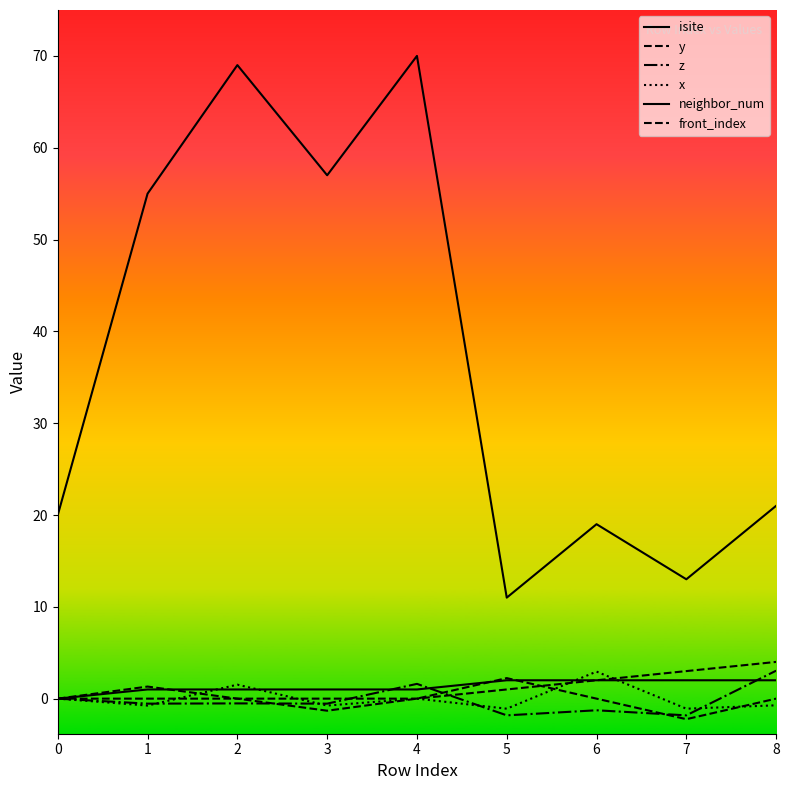

Does the chart display data point markers on the line(s)?

No